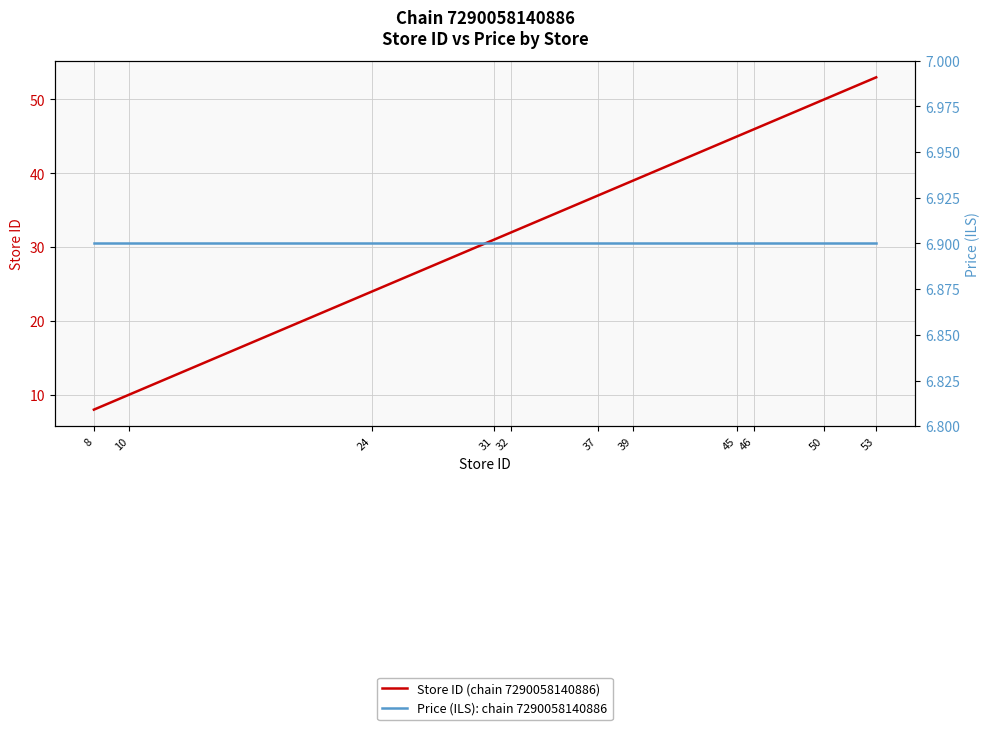

At 31, list the series in order from largest to smallest.

Store ID (chain 7290058140886), Price (ILS): chain 7290058140886